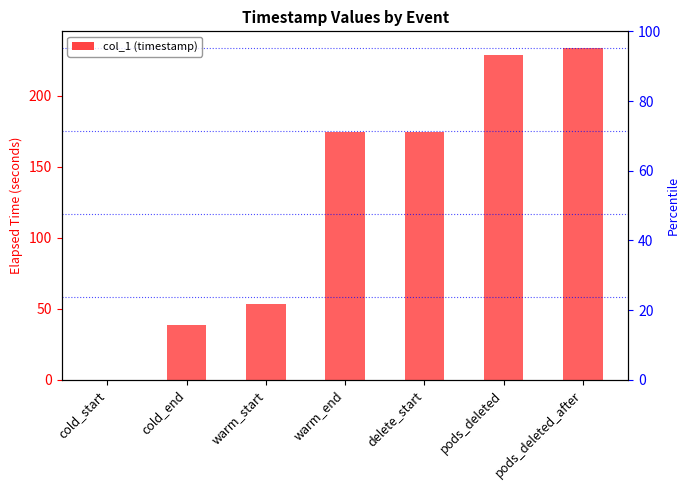

Rank the categories by value from lowest to highest.

cold_start, cold_end, warm_start, warm_end, delete_start, pods_deleted, pods_deleted_after